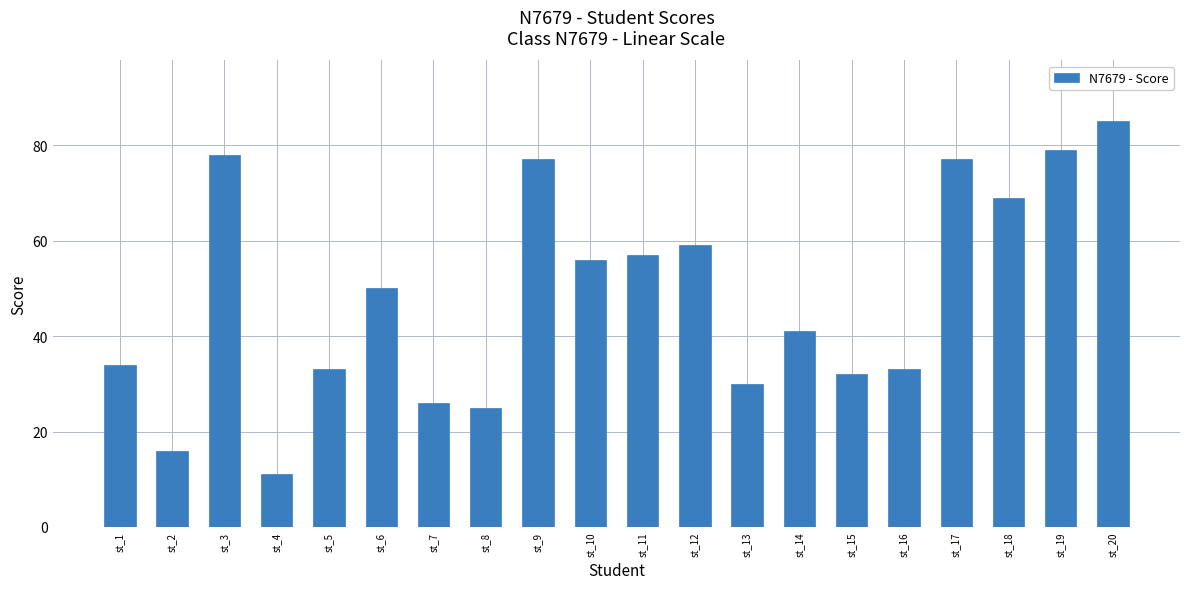

At which label does the data first exceed 50?

st_3